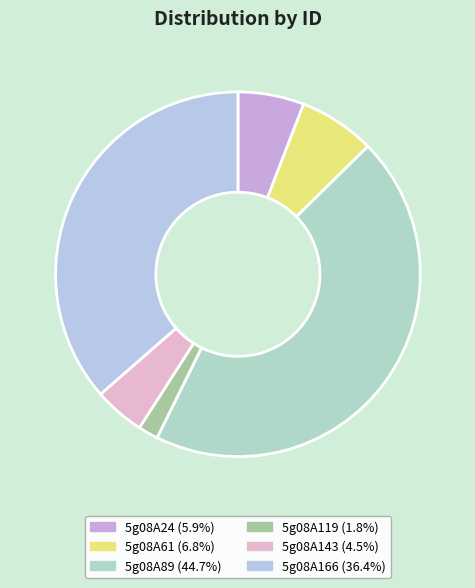

How many slices are in this pie chart?

6